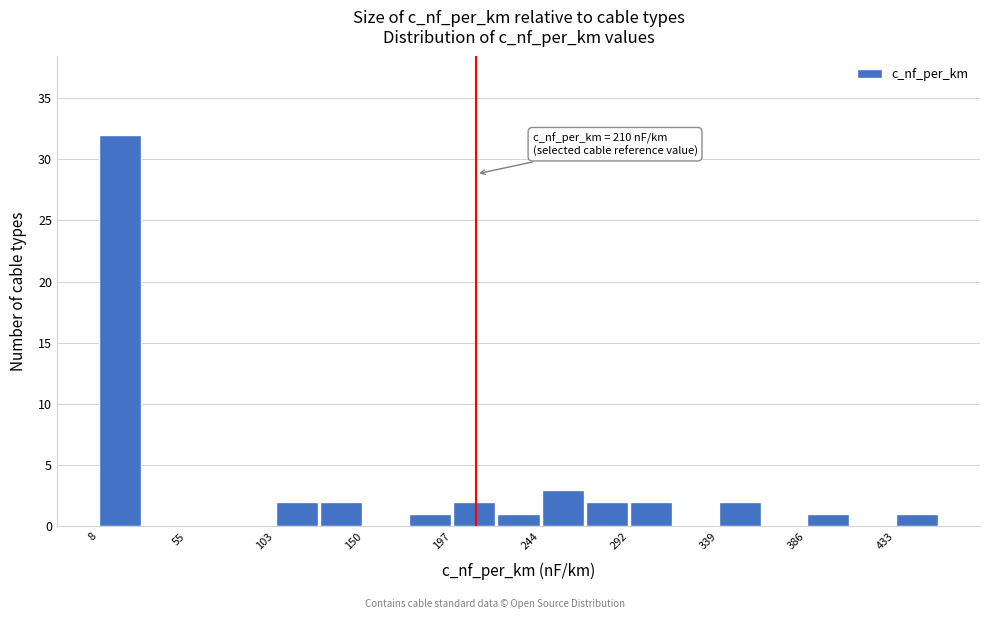

Which range on the x-axis has the tallest bar?

10 to 30